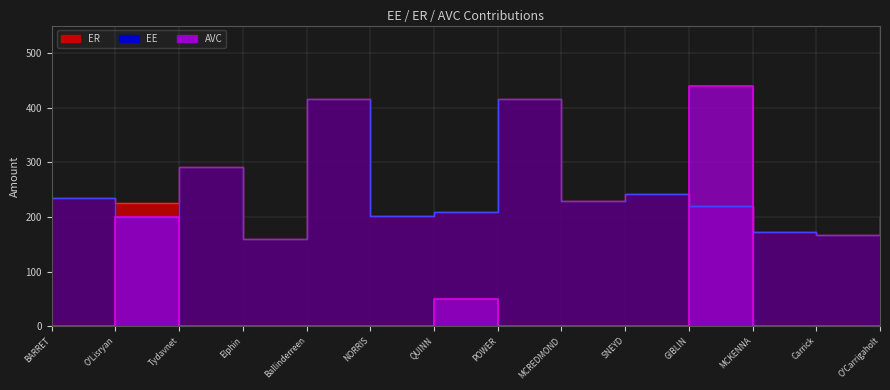

How many interior local peaks does the EE series have?

4